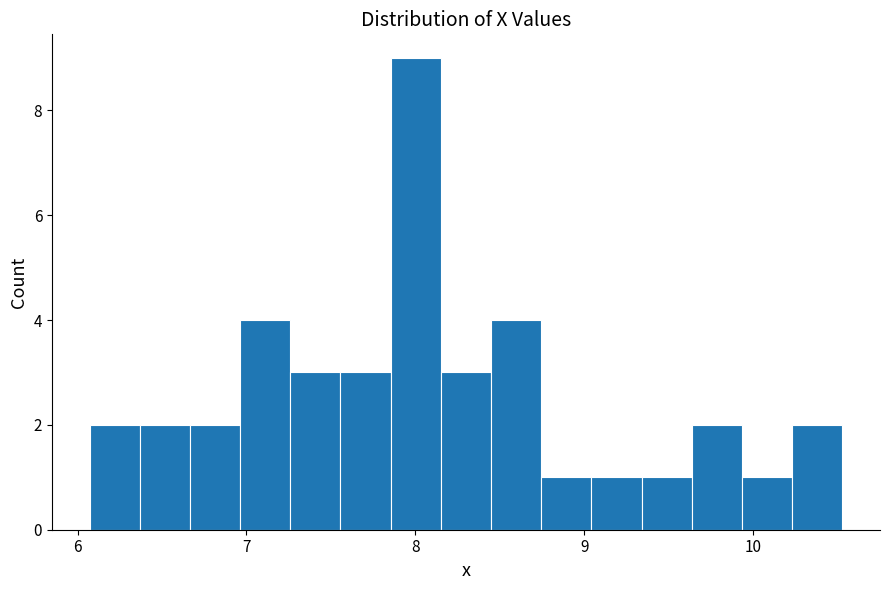

Around what value on the x-axis is the tallest bar? Give the approximate position of its centre, as read against the axis.

8.0